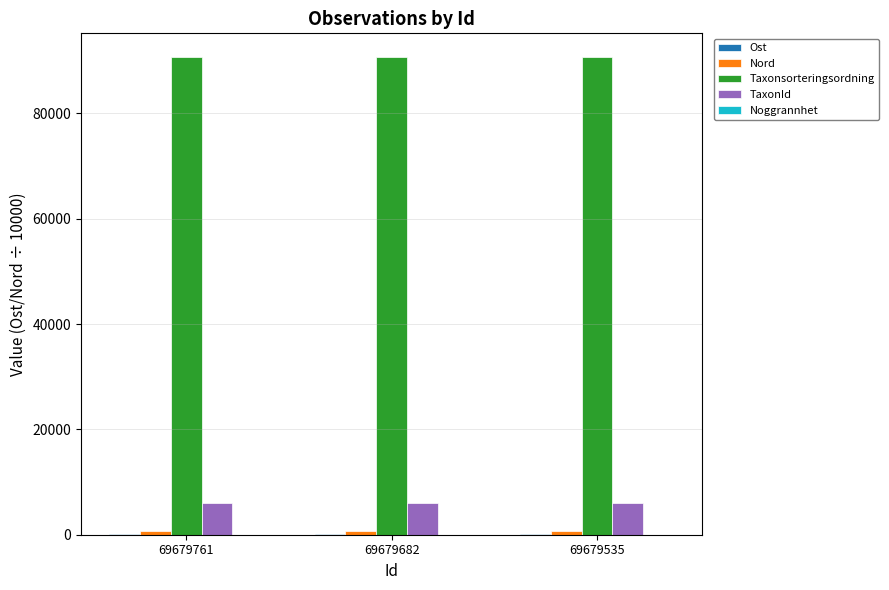

Which series has the largest total across all categories?

Taxonsorteringsordning